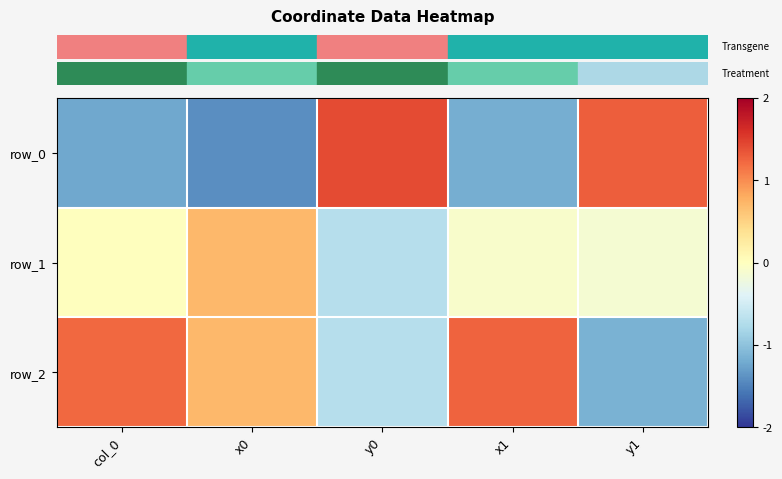

At which label is row_2 closest to 0?

y0